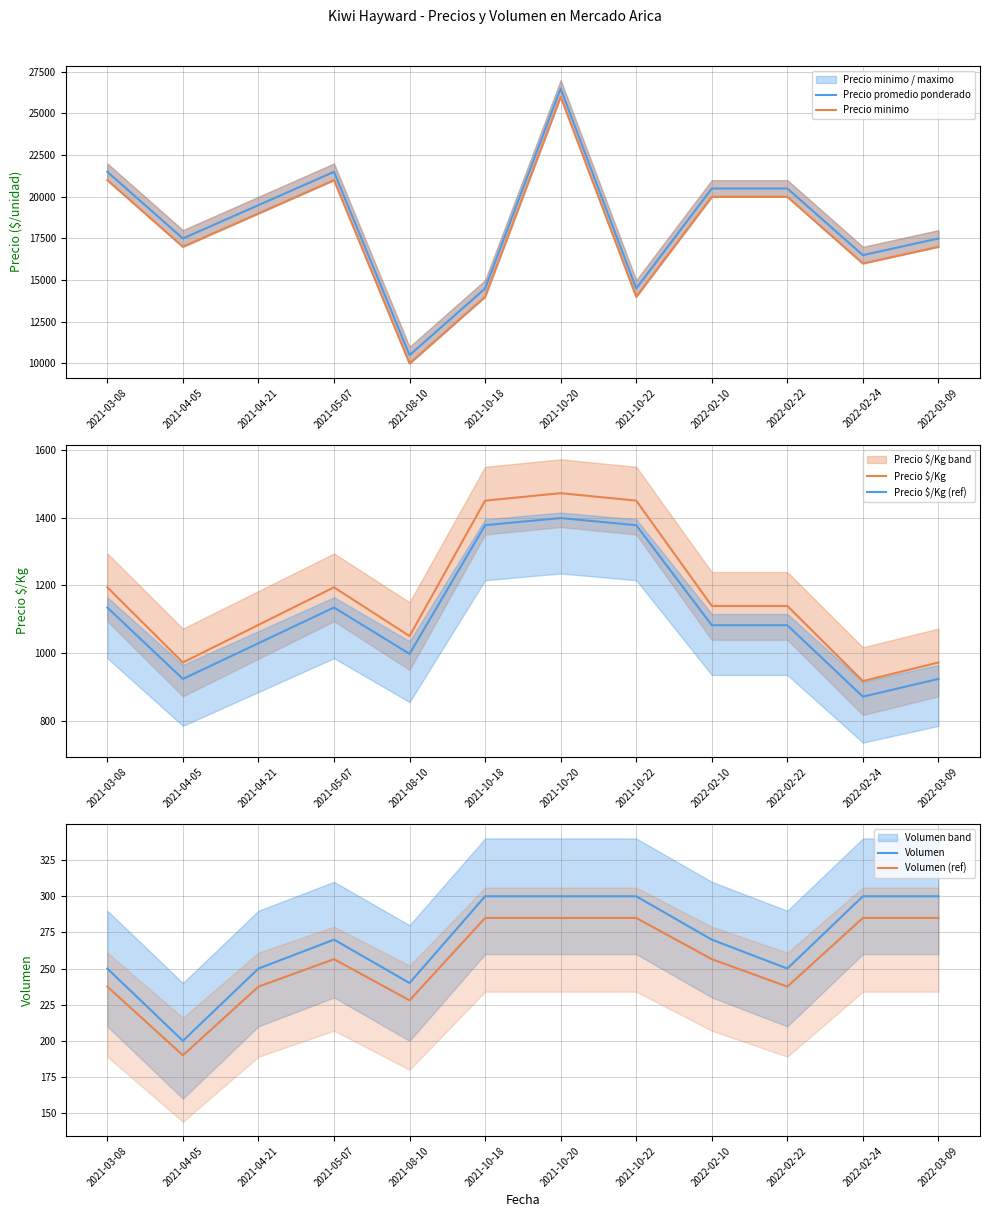

Which series has the widest spread of values?

Precio promedio ponderado